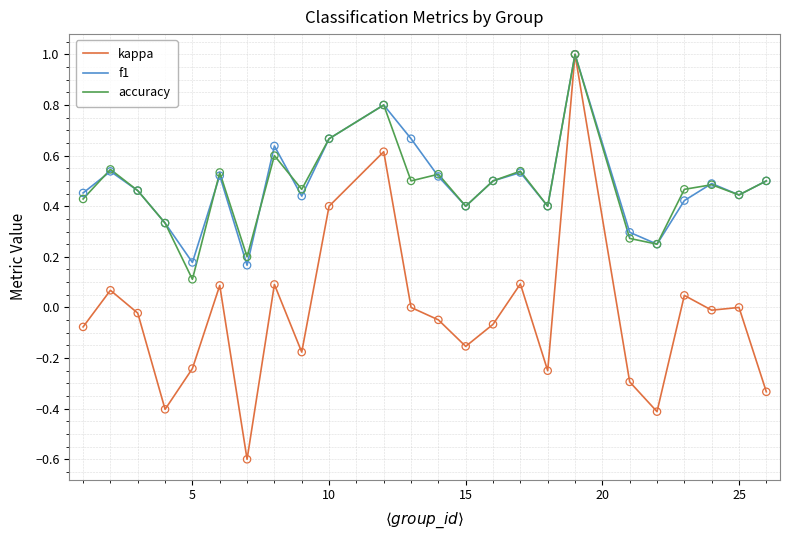

What is the lowest value of the kappa series?

-0.6